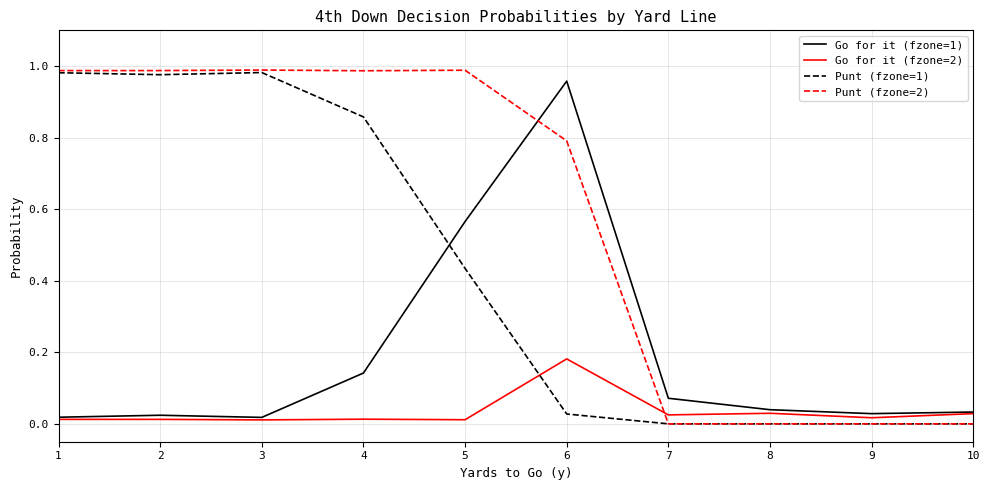

Which series has the largest range (max minus min)?

Punt (fzone=2)